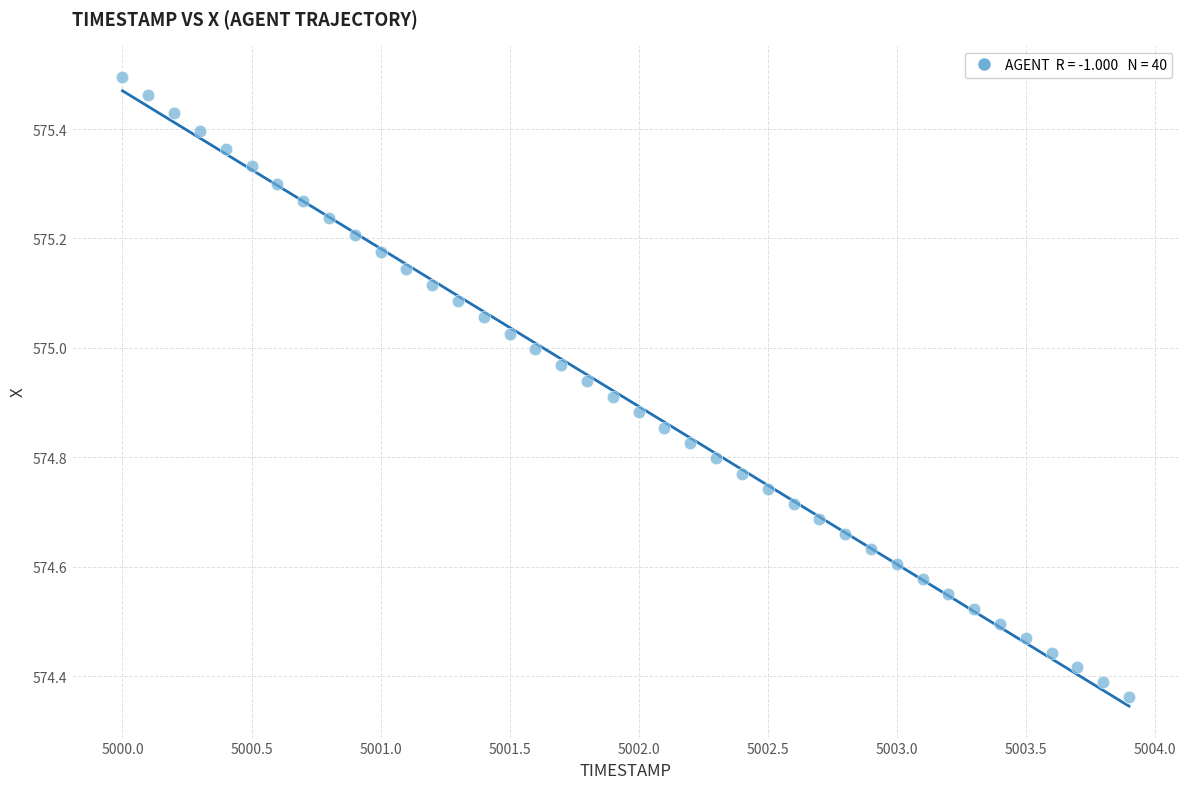

What is the range of Y values (max minus min)?

1.1